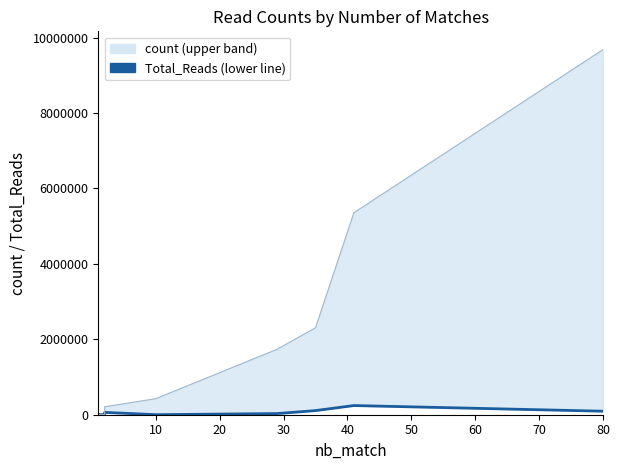

At how many categories does at least one series exceed 4394608?

2